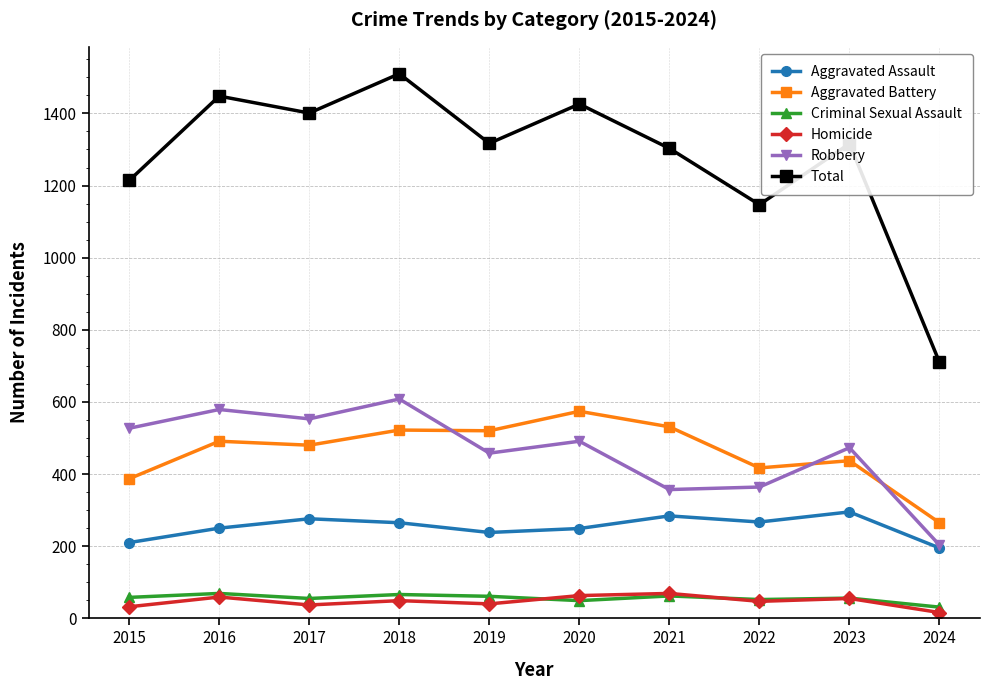

What is the difference between the Aggravated Battery values at 2024 and 2017?

215